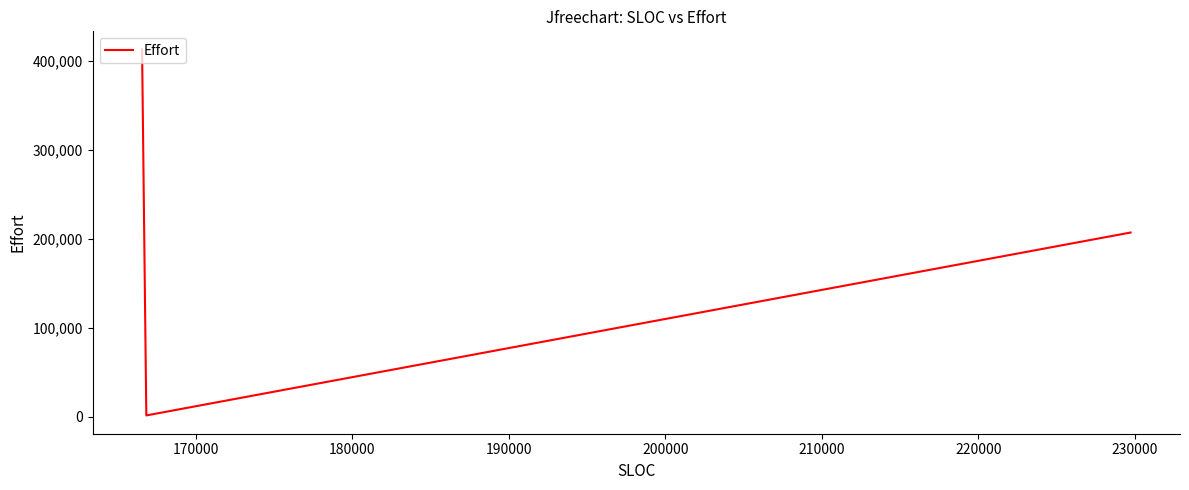

Is this an area chart (filled region under the line)?

No